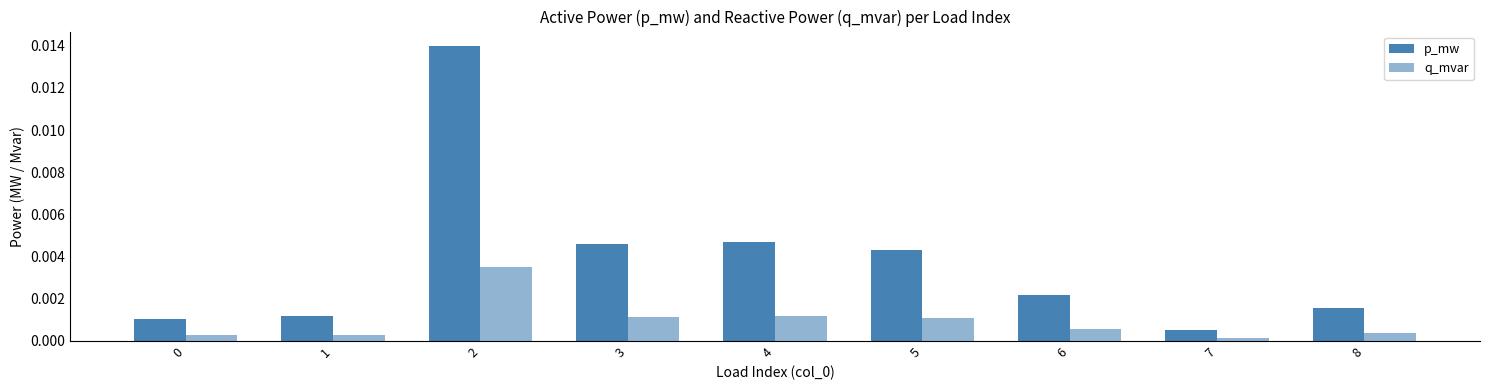

At which category is the sum across all series the highest?

2